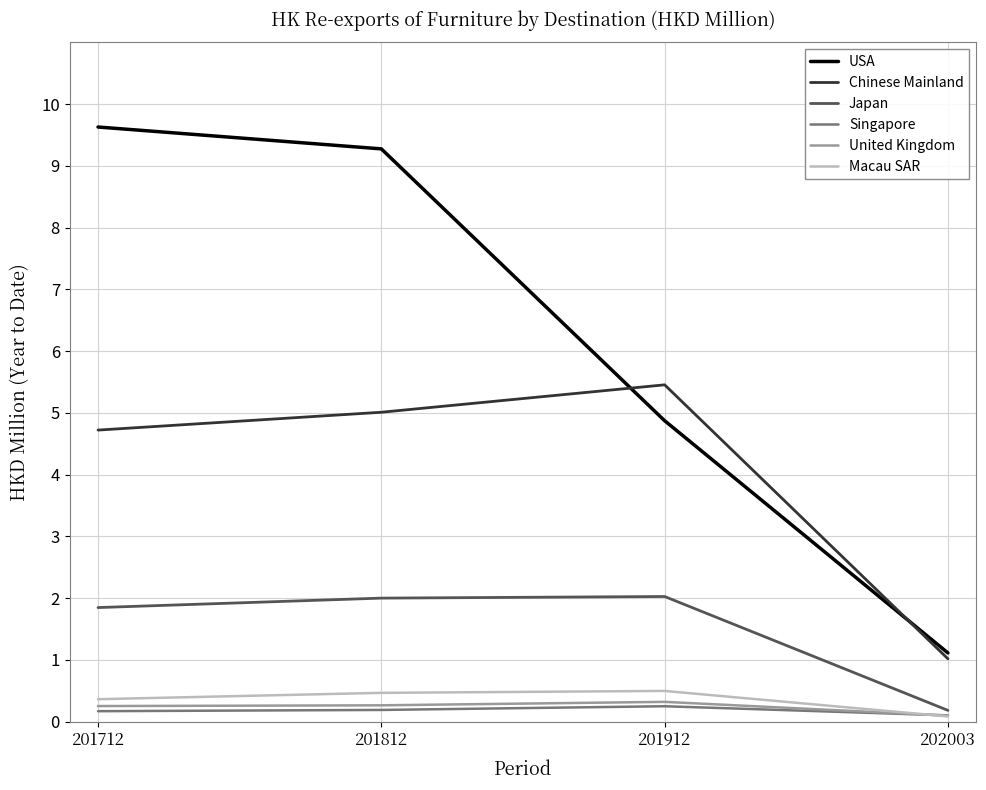

True or false: Chinese Mainland and Macau SAR intersect in this chart.

False